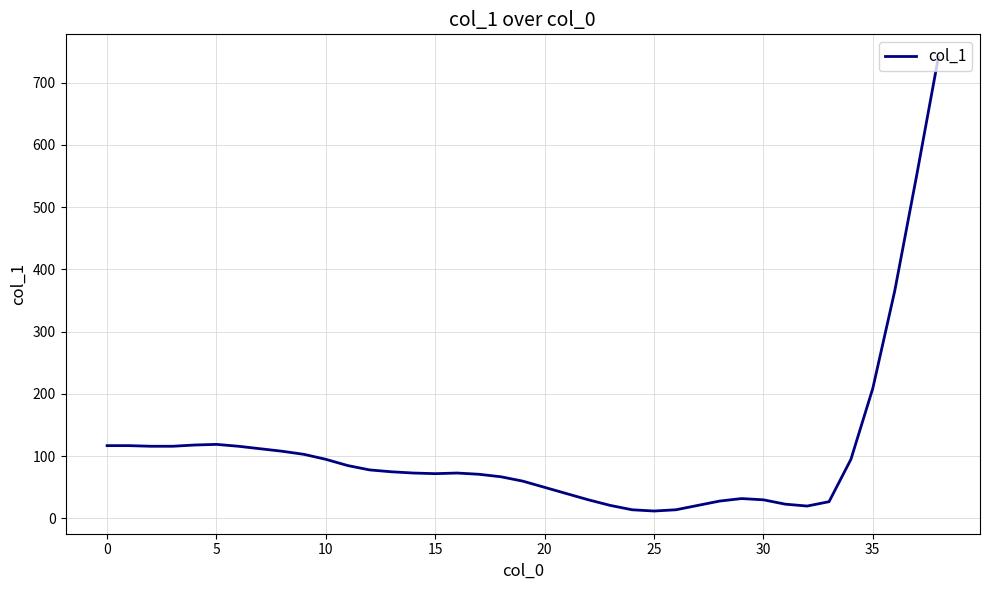

What is the difference between the maximum and minimum values?

729